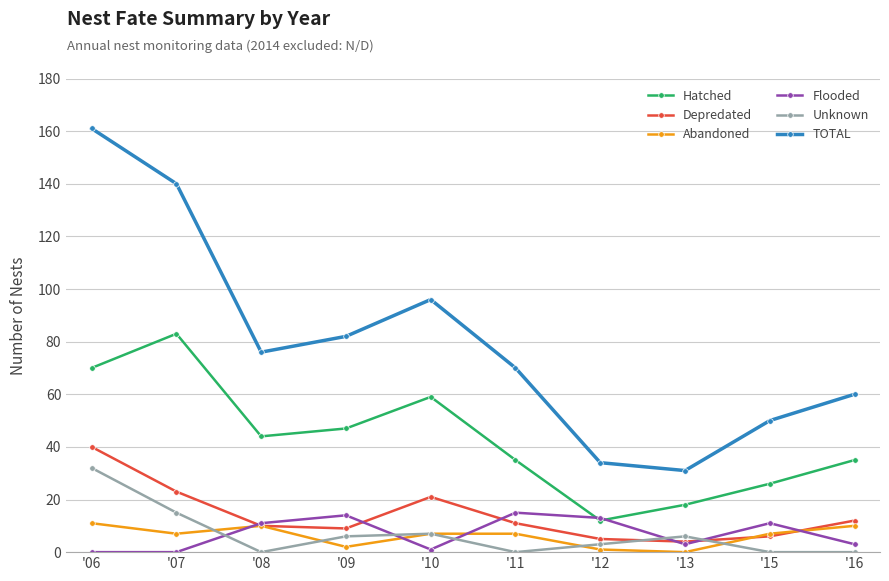

At how many categories does at least one series exceed 9?

10